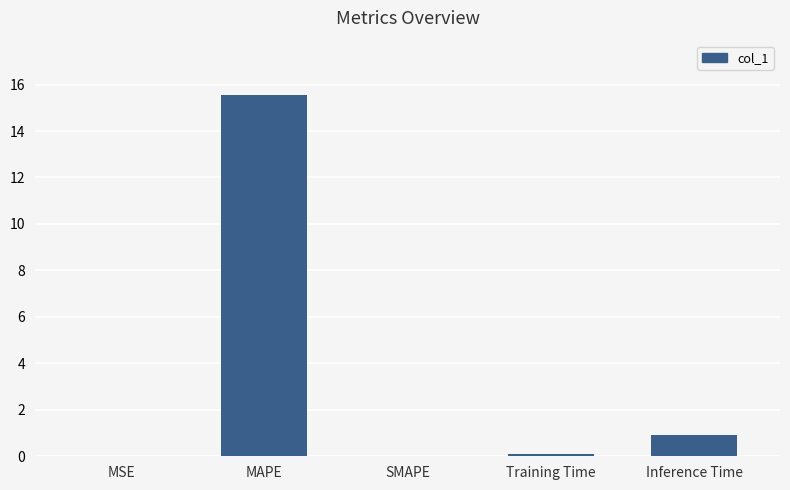

Between Inference Time and Training Time, which is larger?

Inference Time